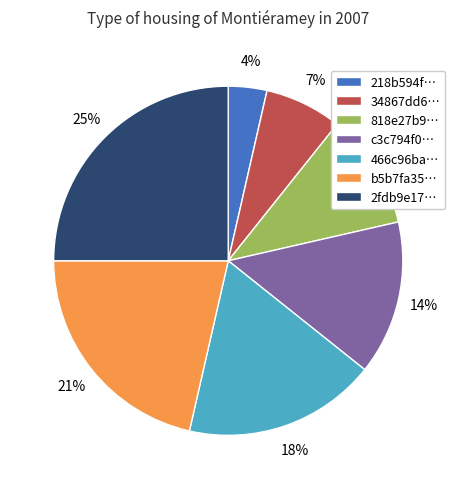

How many segments does this pie chart have?

7